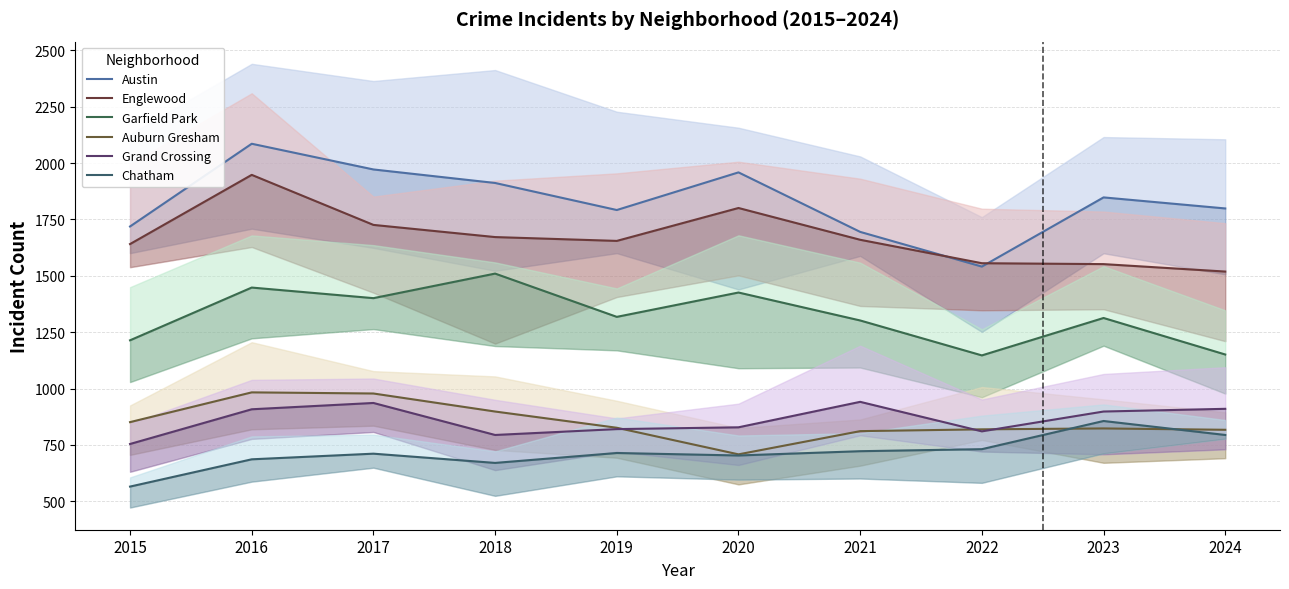

Between which two adjacent categories do Chatham and Auburn Gresham first intersect?

2022 and 2023